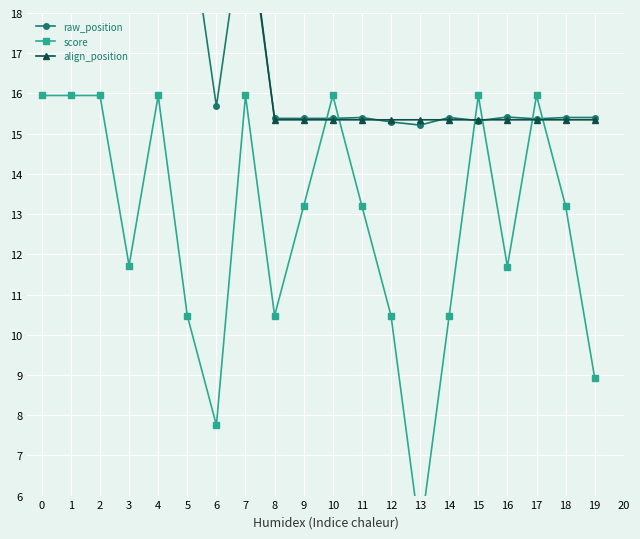

True or false: score has more than 1 points higher than both neighbors.

True